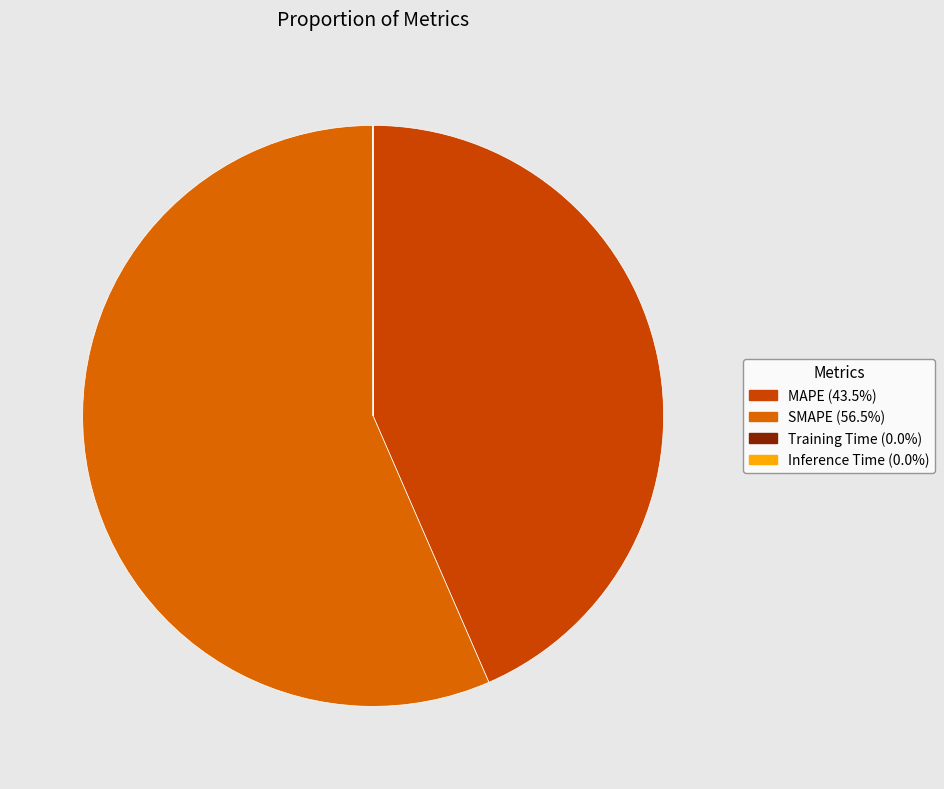

Approximately how many times larger is the value at MAPE compared to SMAPE?

0.8